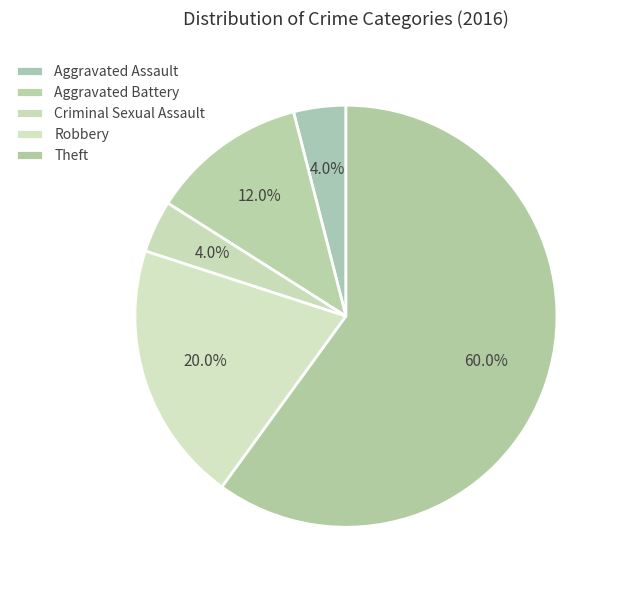

How many slices are in this pie chart?

5